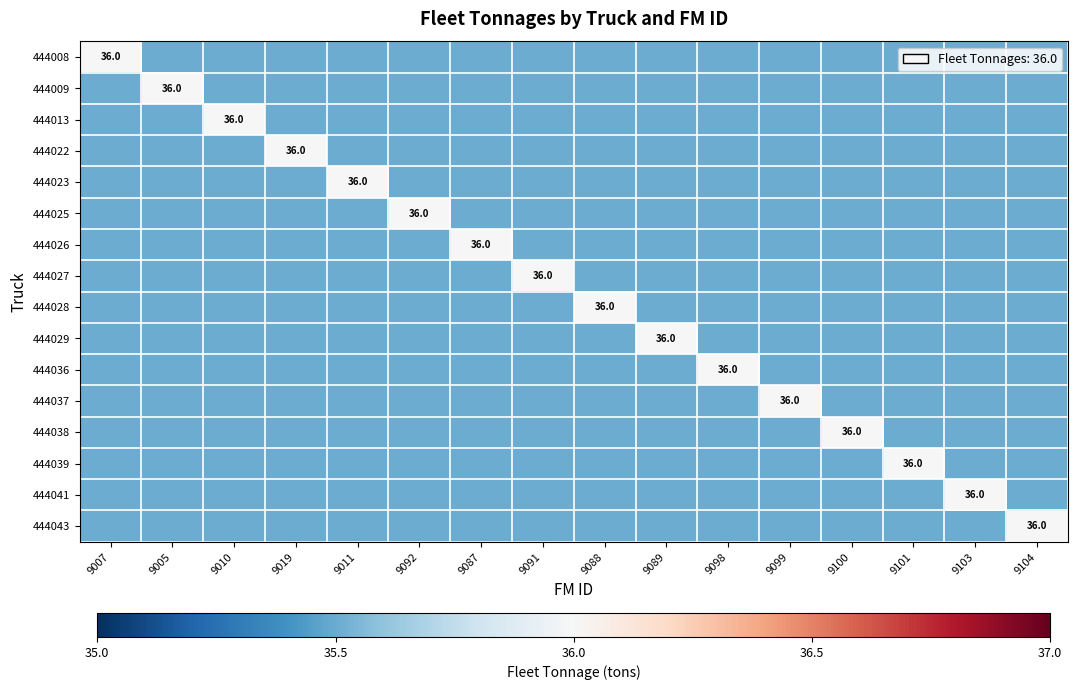

What is the sum of the 444025 values at 9005 and 9100?

71.0